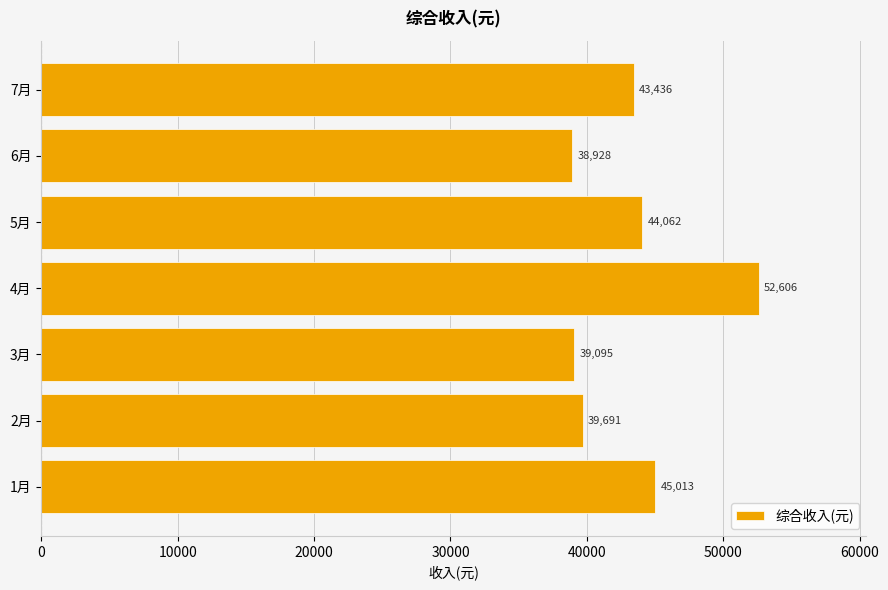

How many bars are there in total?

7